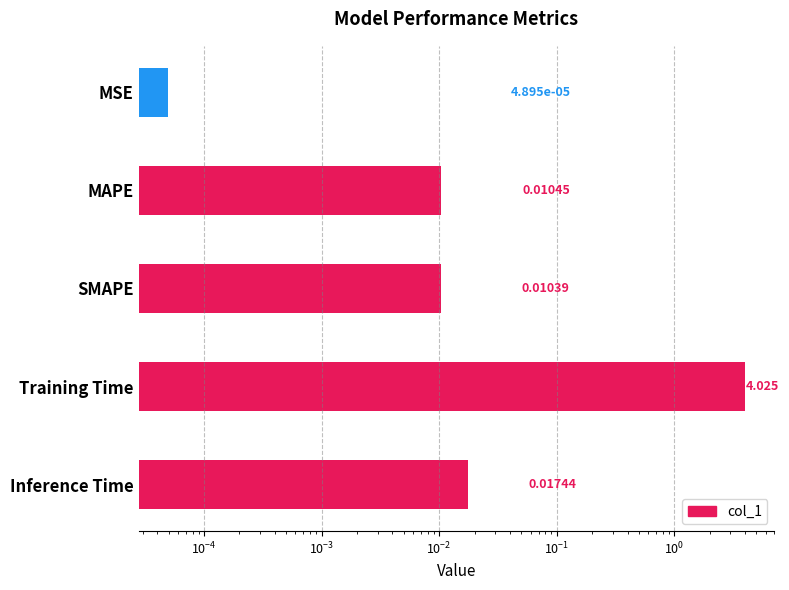

What is the greatest value displayed?

4.0